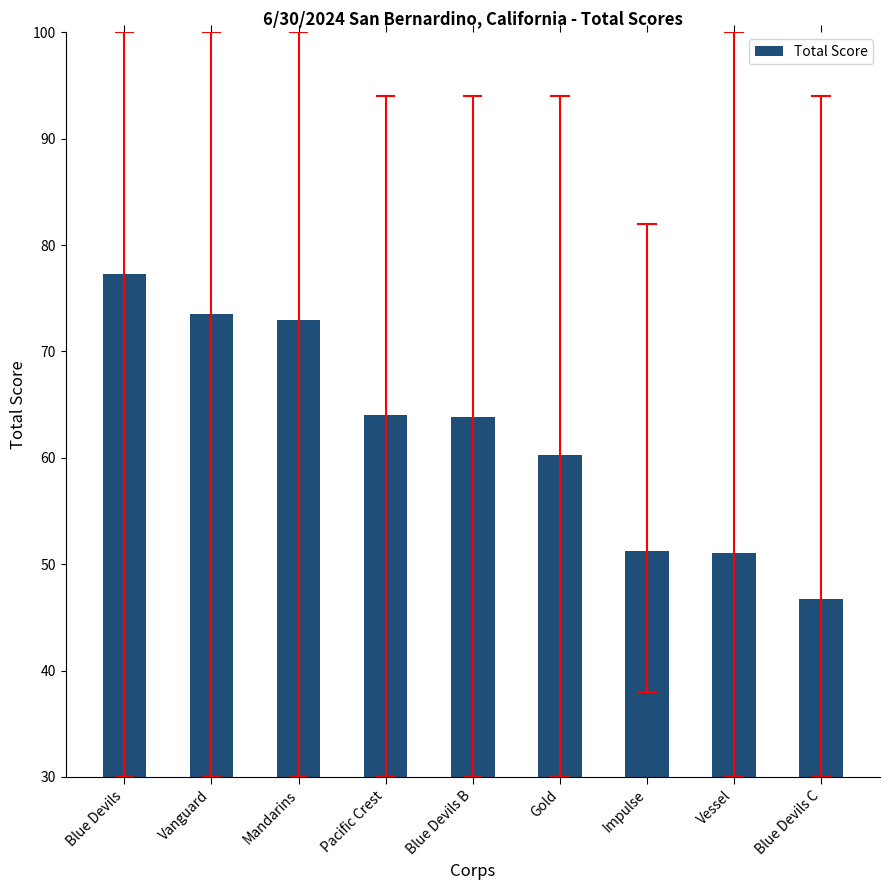

Is it true that the value at Pacific Crest is 114.3?

False